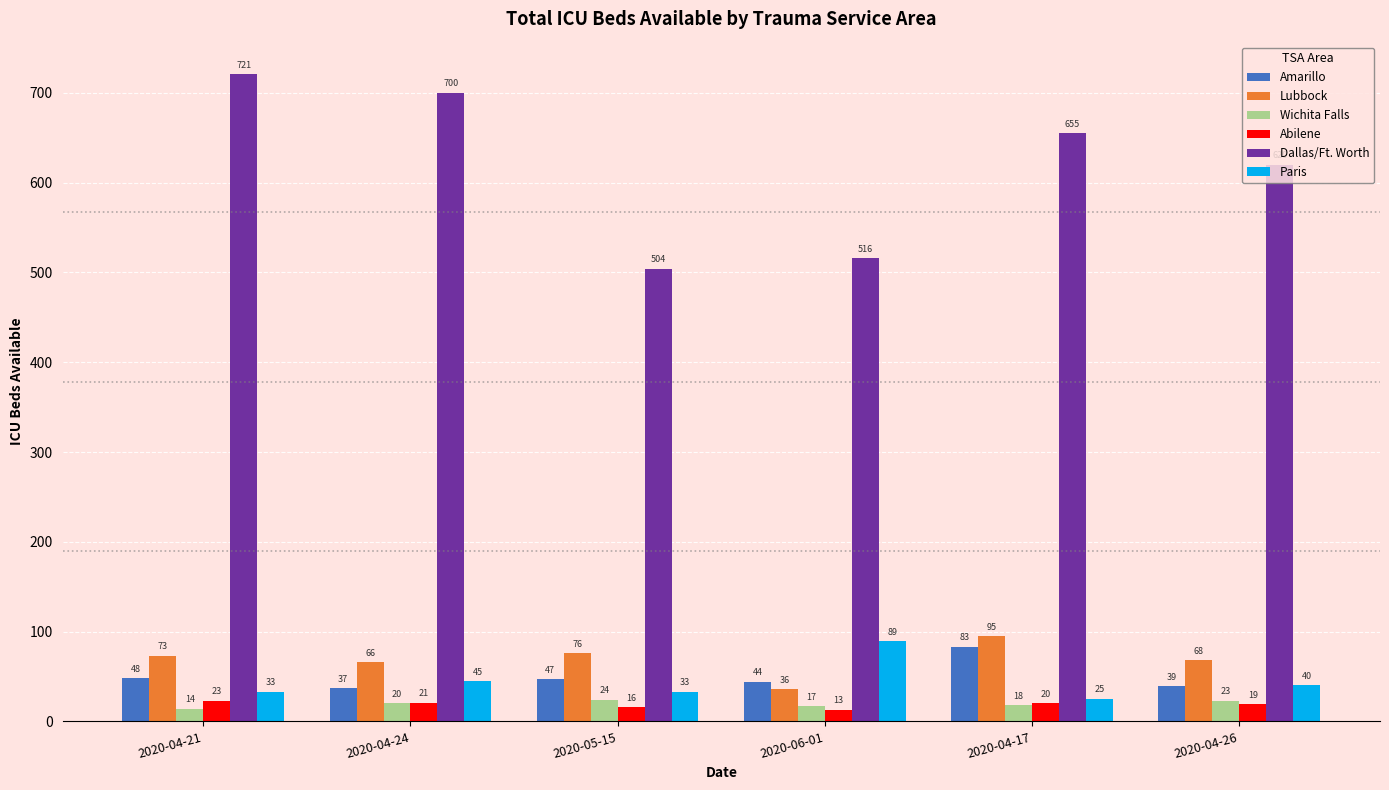

Reading right to left, list all the values displayed in this chart.

Amarillo: 39	83	44	47	37	48
Lubbock: 68	95	36	76	66	73
Wichita Falls: 23	18	17	24	20	14
Abilene: 19	20	13	16	21	23
Dallas/Ft. Worth: 620	655	516	504	700	721
Paris: 40	25	89	33	45	33